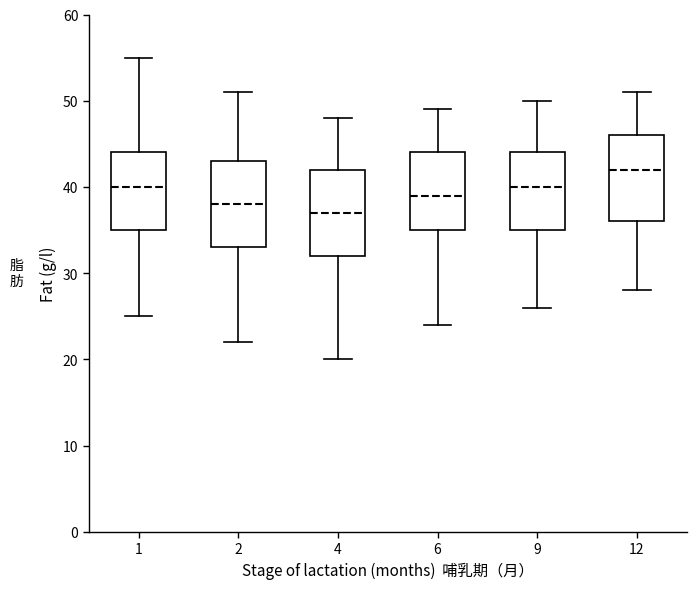

Reading left to right, read every box against the y-axis: the position of its median line, the range the box covers, and the ends of its whiskers. The values are not printed on the chart, so give them approximately, as read against the axis.

1: median 40, box 35 to 44, whiskers 25 to 55
2: median 38, box 33 to 43, whiskers 22 to 51
4: median 37, box 32 to 42, whiskers 20 to 48
6: median 39, box 35 to 44, whiskers 24 to 49
9: median 40, box 35 to 44, whiskers 26 to 50
12: median 42, box 36 to 46, whiskers 28 to 51